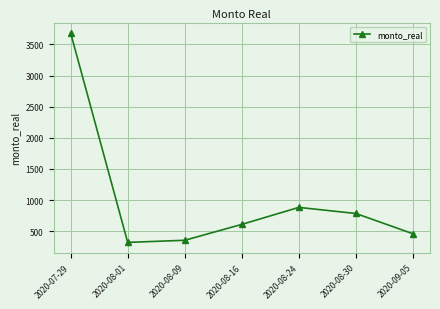

Which category has the highest value across all series?

2020-07-29